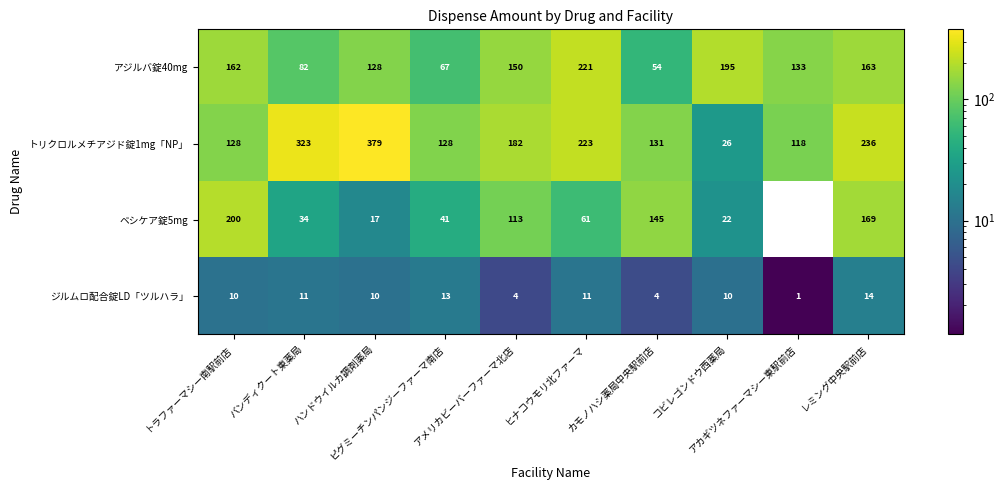

How many data points in アジルバ錠40mg are less than 150?

5